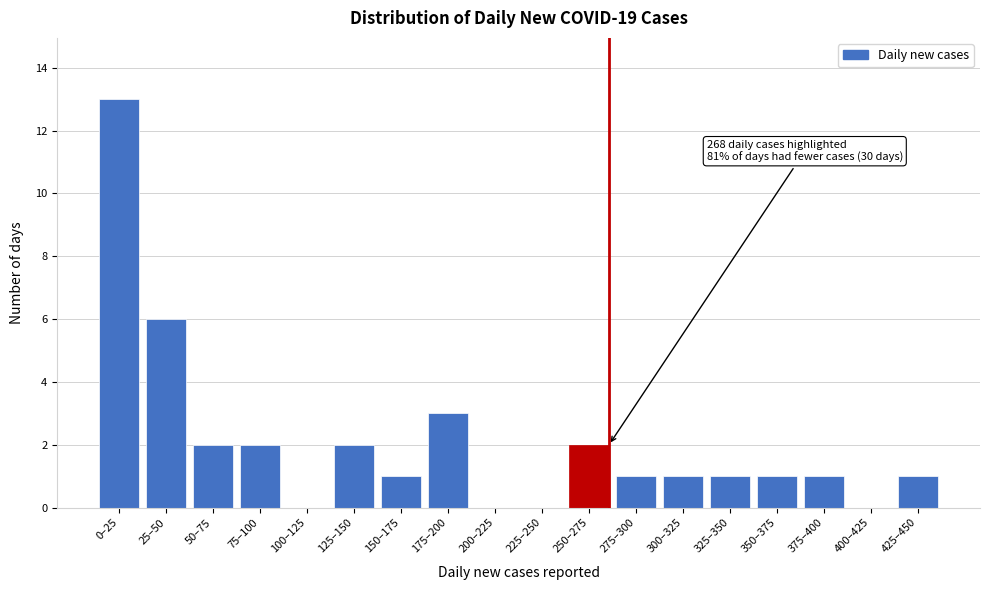

Reading left to right, transcribe all the data shown in this chart.

0–25=13	25–50=6	50–75=2	75–100=2	100–125=0	125–150=2	150–175=1	175–200=3	200–225=0	225–250=0	250–275=2	275–300=1	300–325=1	325–350=1	350–375=1	375–400=1	400–425=0	425–450=1